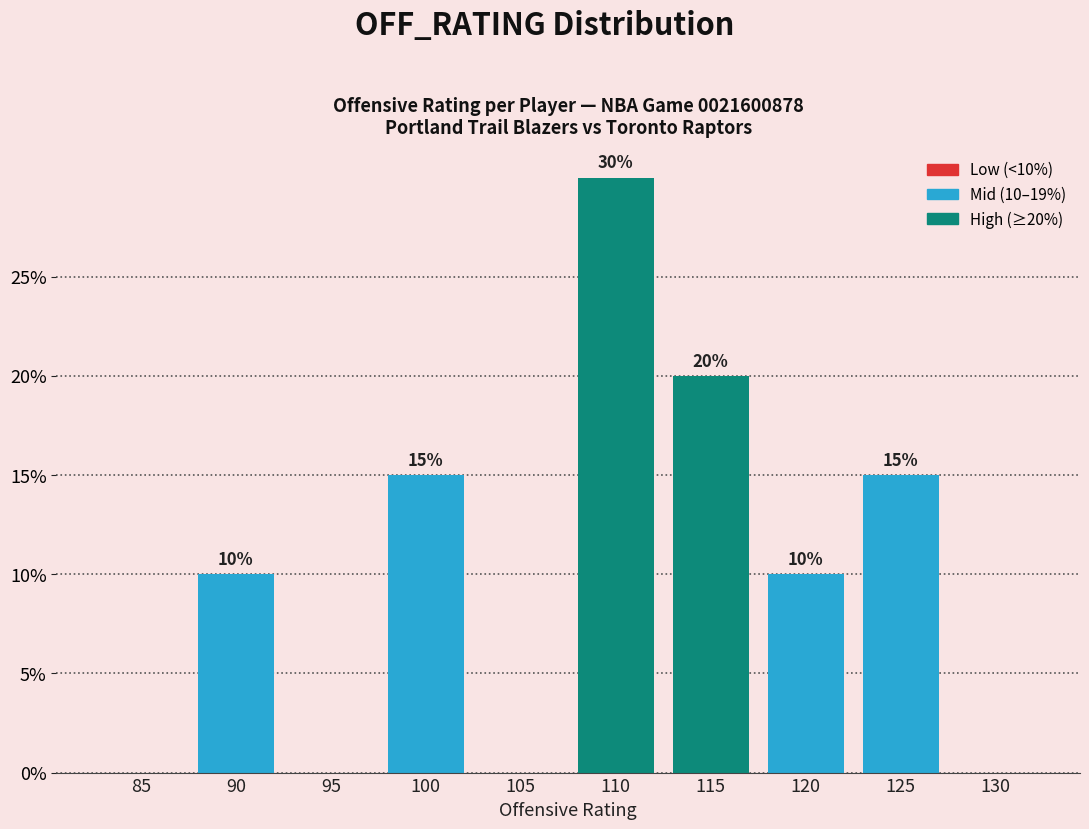

Reading right to left, what are all the values shown in this chart?

130=0	125=15	120=10	115=20	110=30	105=0	100=15	95=0	90=10	85=0